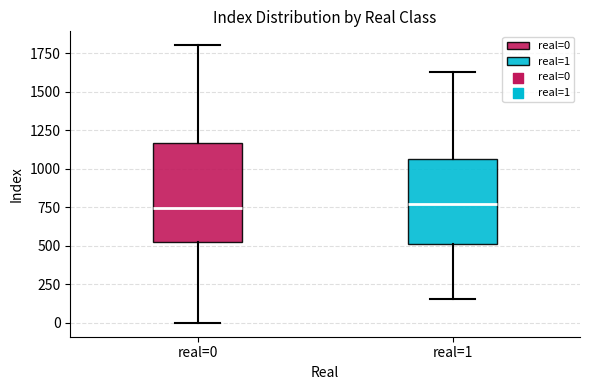

Reading left to right, transcribe this box plot: for each box, give where its median line is, the range the box spans, and where its two whiskers end, as read against the y-axis. The values are not printed on the chart, so give them approximately, as read against the axis.

real=0: median 750, box 500 to 1150, whiskers 0 to 1800
real=1: median 750, box 500 to 1050, whiskers 150 to 1650